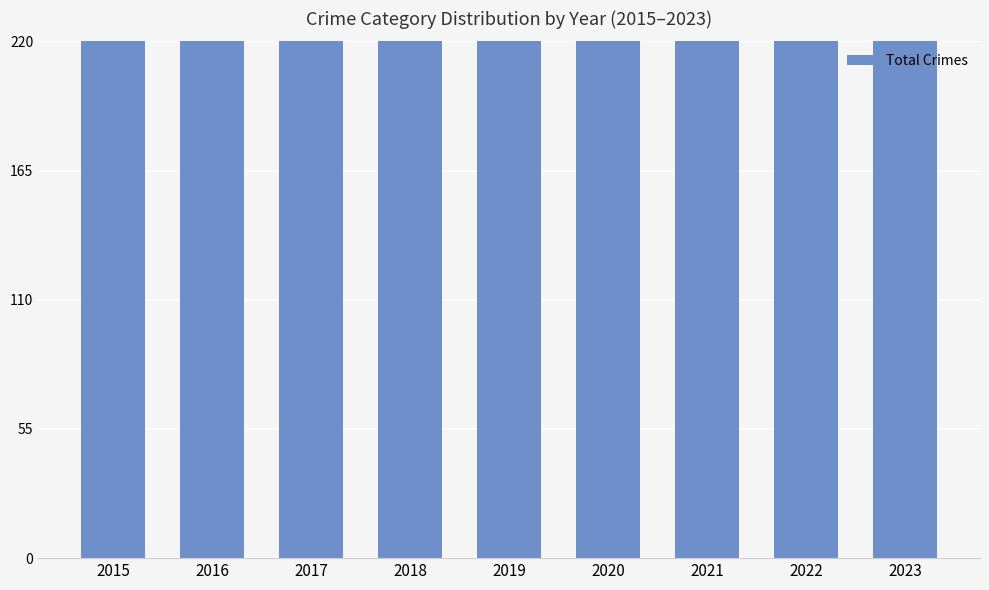

At which label is the value closest to 389?

2022